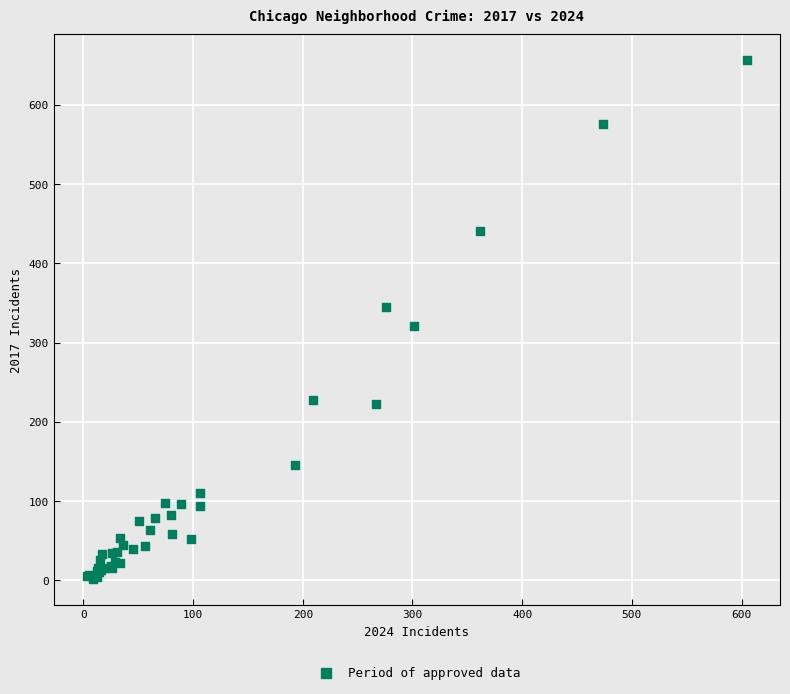

What Y value in the scatter plot is closest to 329?

321